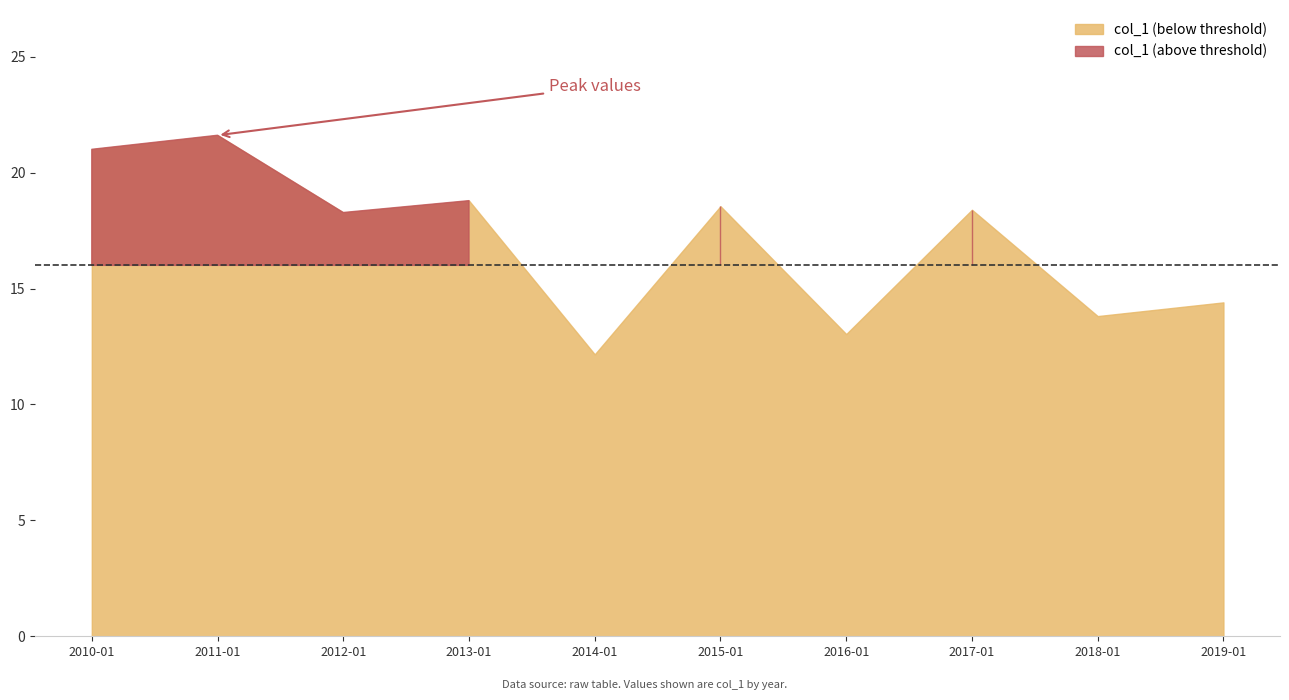

Rank the categories by value from highest to lowest.

2011-01-15, 2010-01-15, 2013-01-15, 2015-01-15, 2017-01-15, 2012-01-15, 2019-01-15, 2018-01-15, 2016-01-15, 2014-01-15